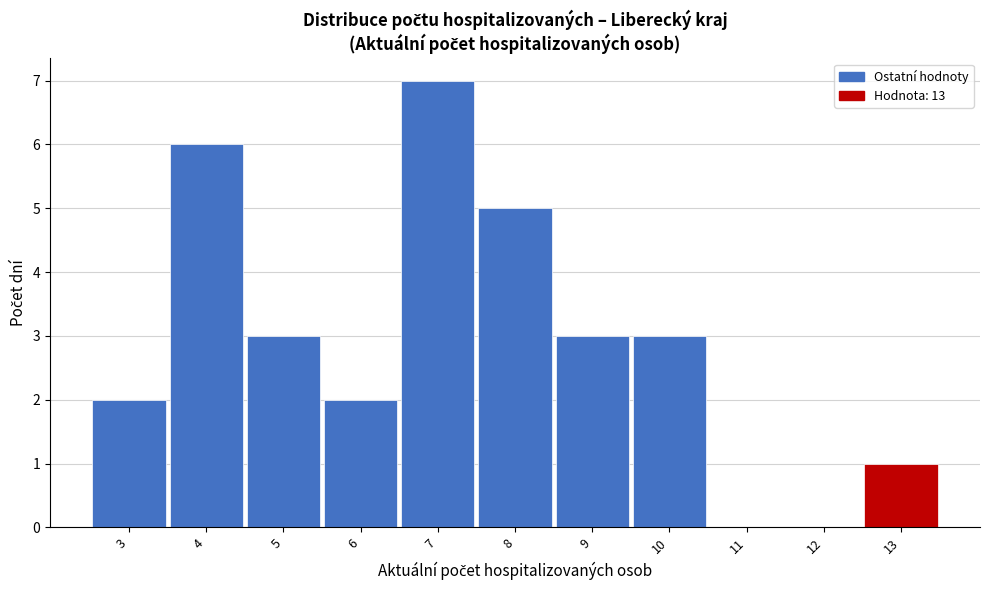

How tall is the bar that spans 12.5 to 13.5 on the x-axis? The values are not printed on the chart, so give them approximately, as read against the axis.

1